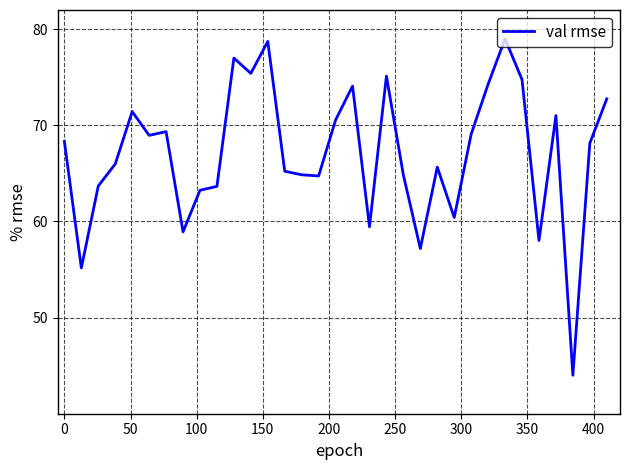

What is the greatest value displayed?

79.0